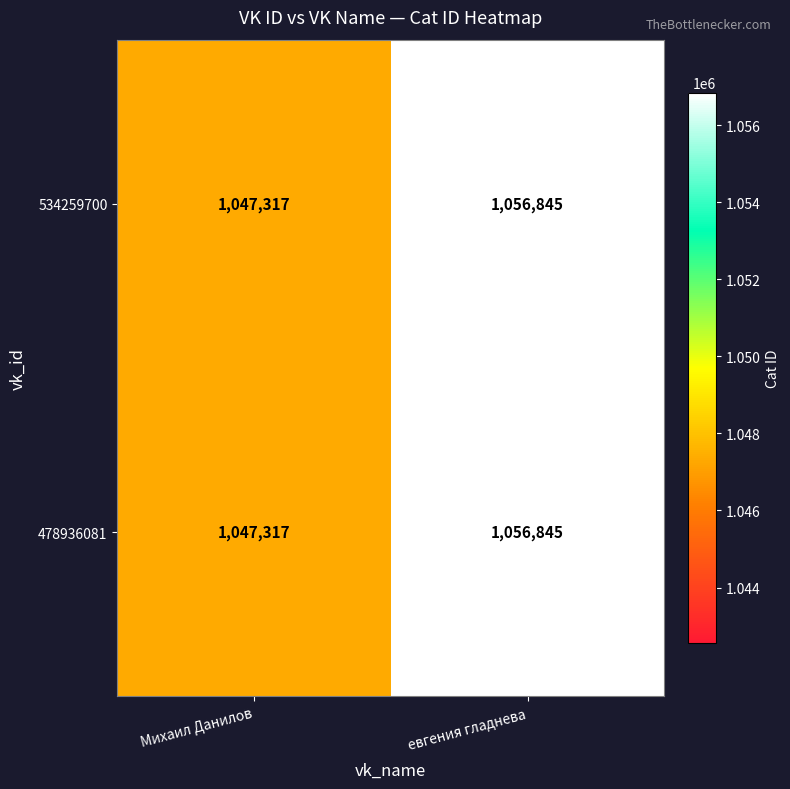

Rank the categories by 534259700 value from highest to lowest.

евгения гладнева, Михаил Данилов